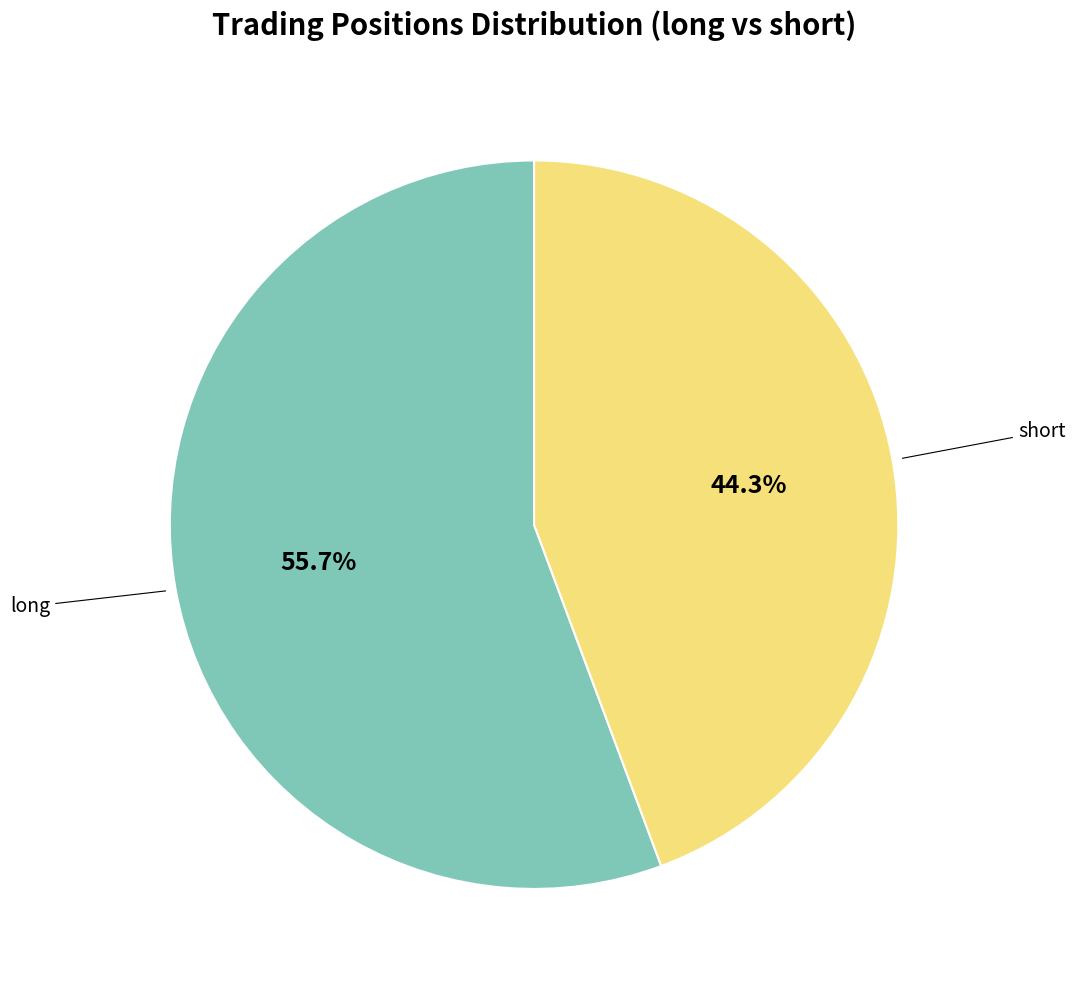

Is there any slice that represents more than half of the pie?

Yes